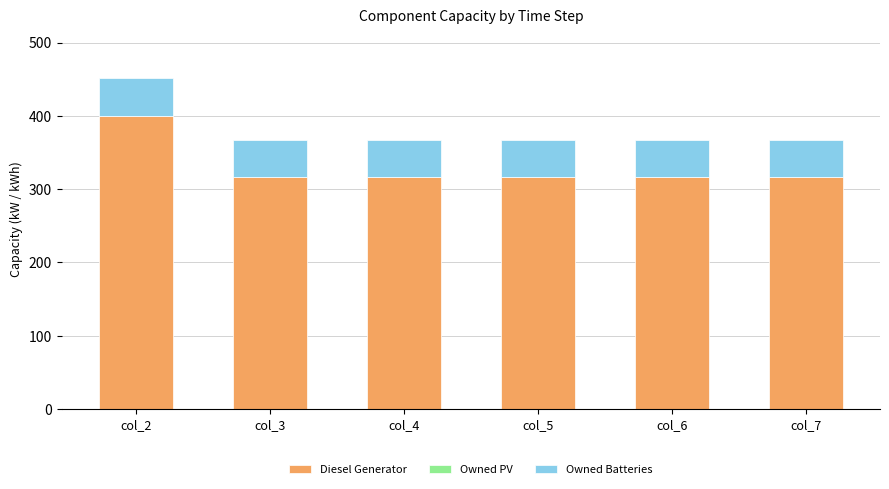

At which label does Diesel Generator reach its peak?

col_2